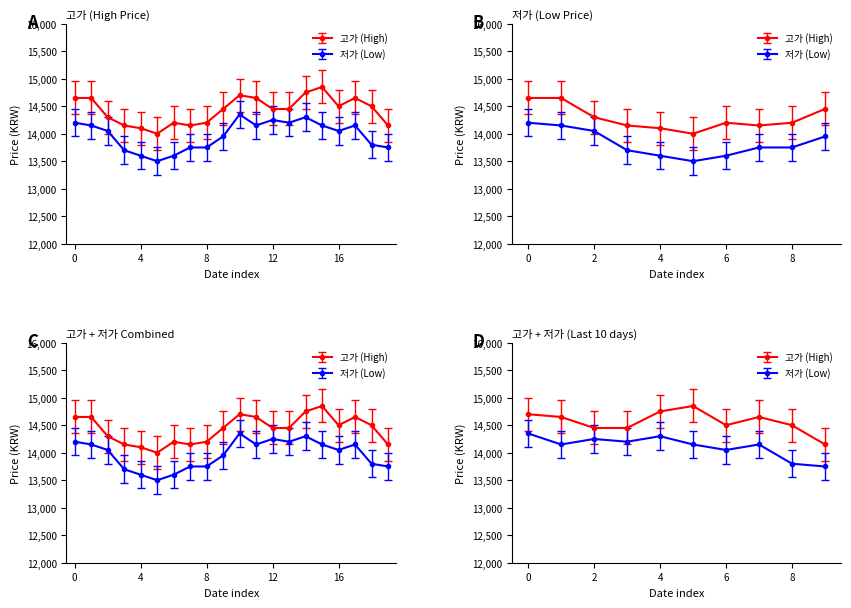

True or false: 고가 and 저가 intersect in this chart.

False